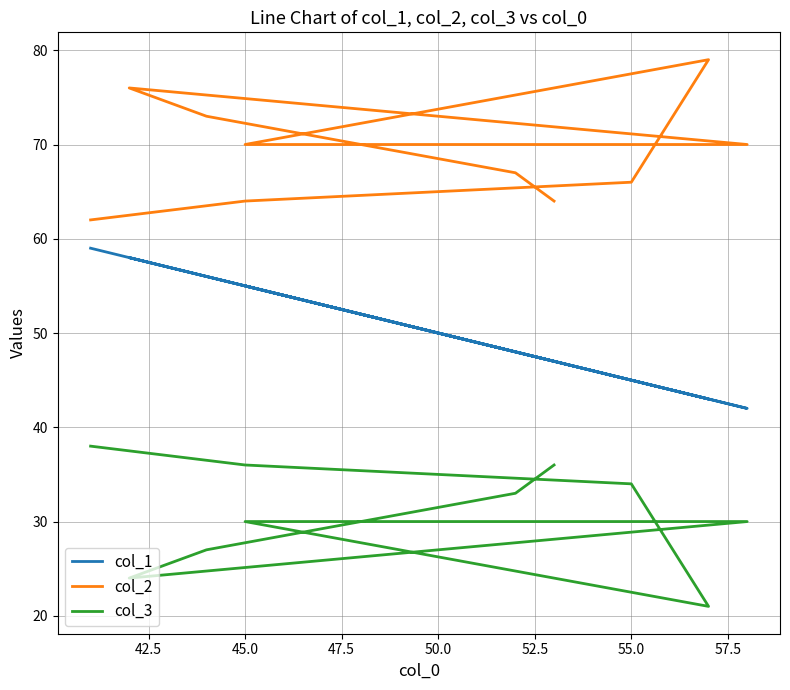

Count the col_3 values in the range 27 to 36.

7